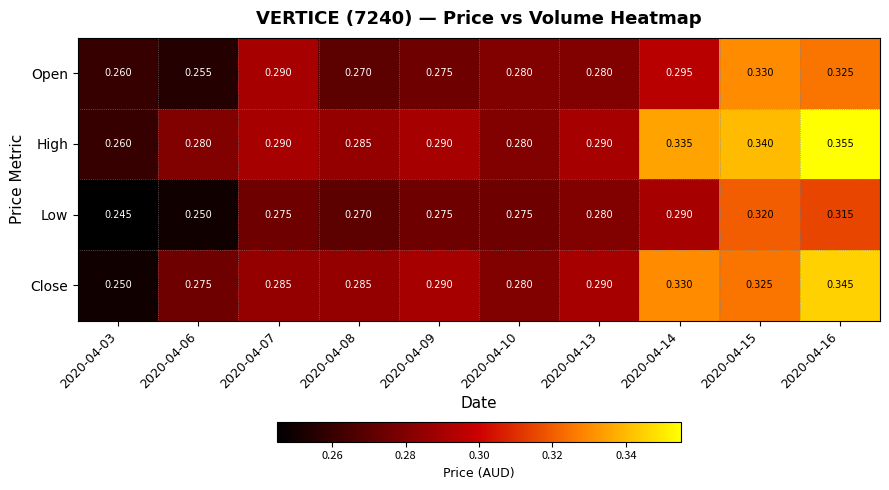

Rank the series by their average value, from lowest to highest.

Low, Open, Close, High